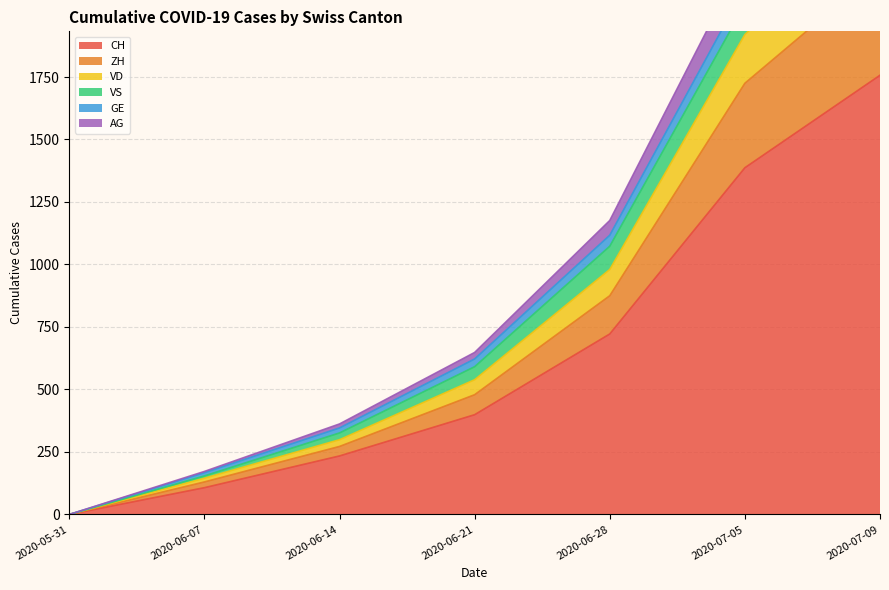

What is the label of the 5th point from the right?

2020-06-14